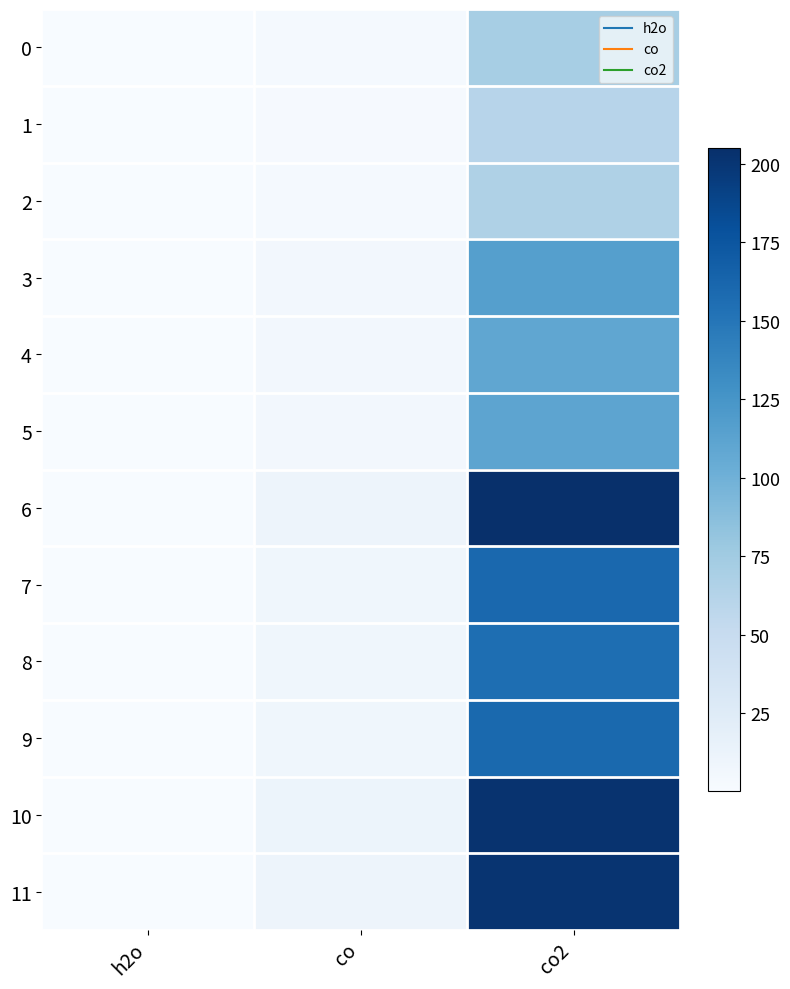

How many series are shown in this chart?

12